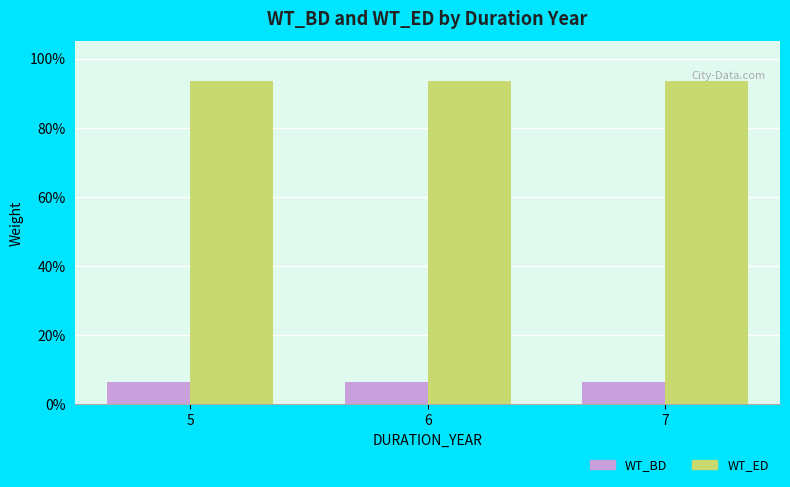

Is it true that WT_BD equals 0.1 at 5?

True